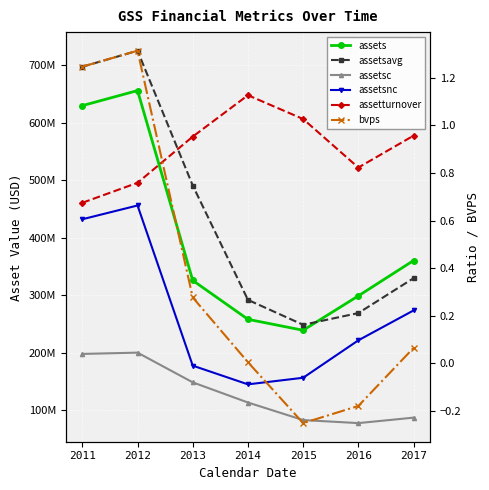

What is the sum of all assets values?

2768374000.0